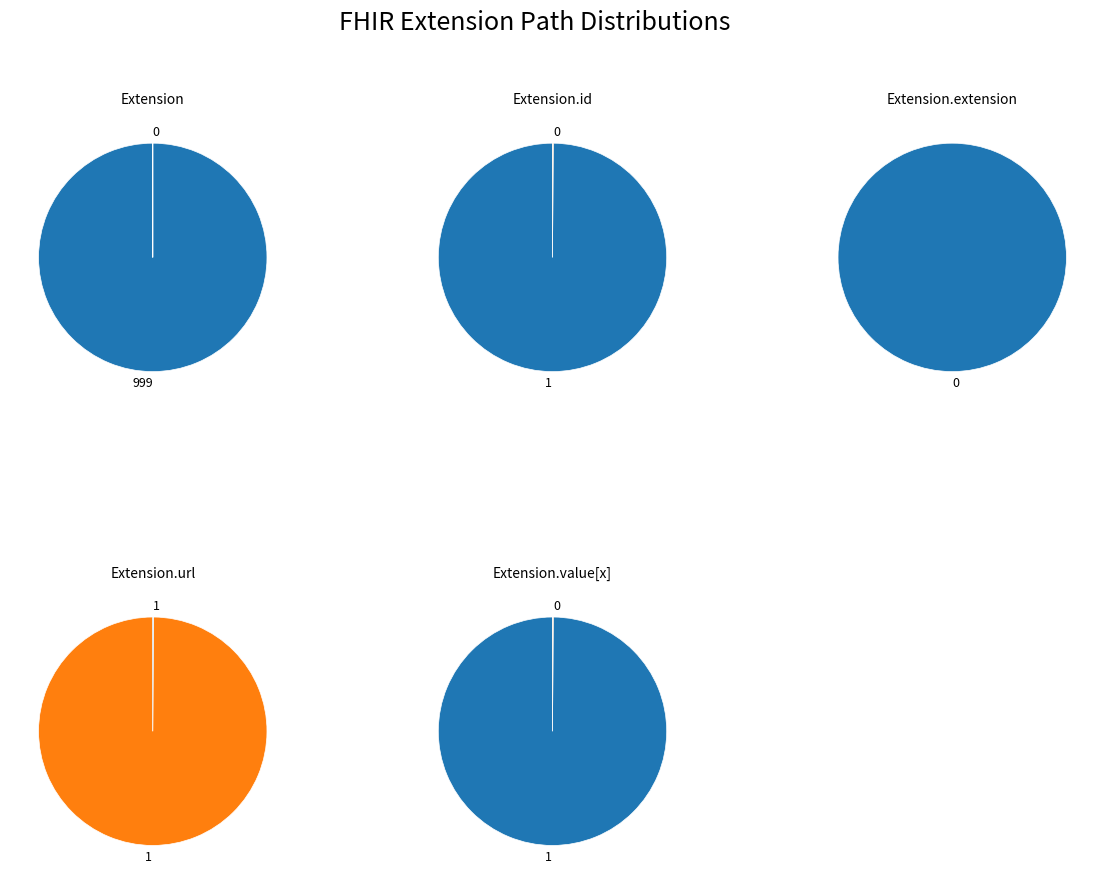

How many segments does this pie chart have?

5